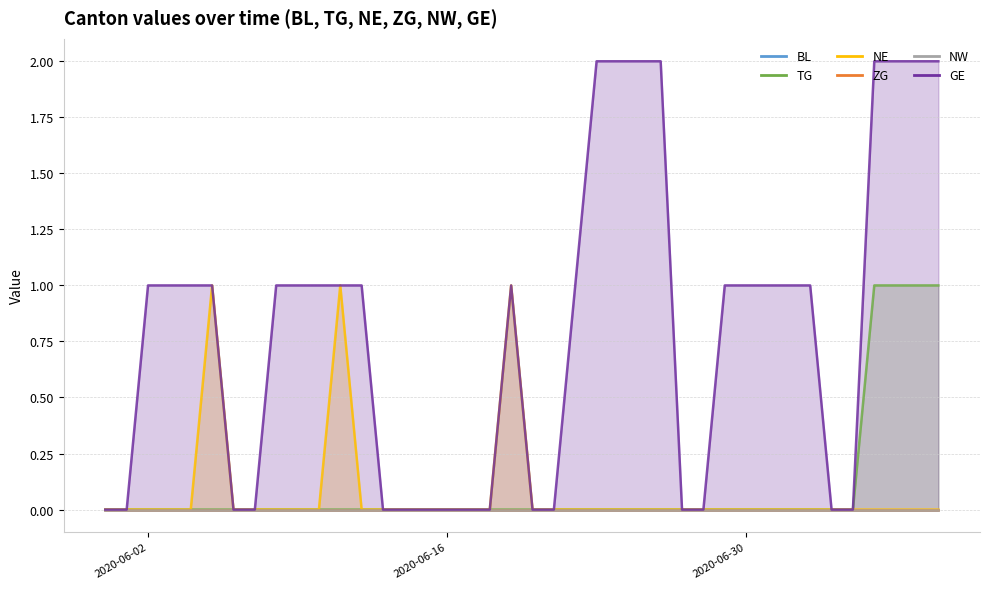

True or false: TG has more than 2 points higher than both neighbors.

False